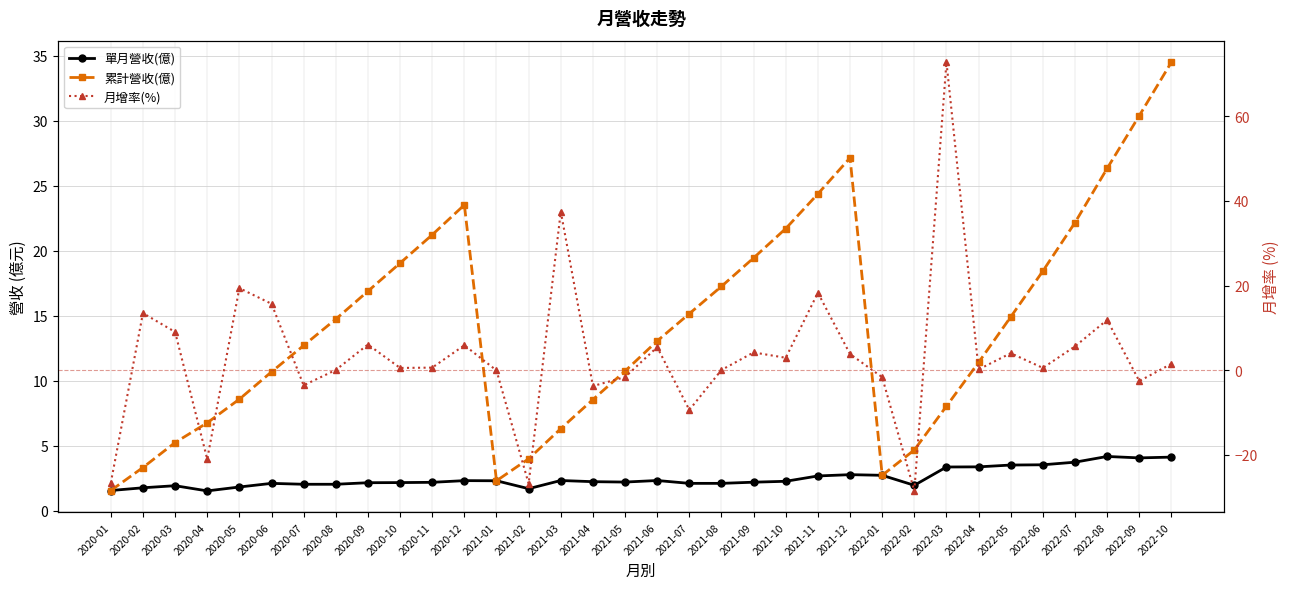

True or false: 累計營收(億) has a value of 12.5 at 2021-04.

False